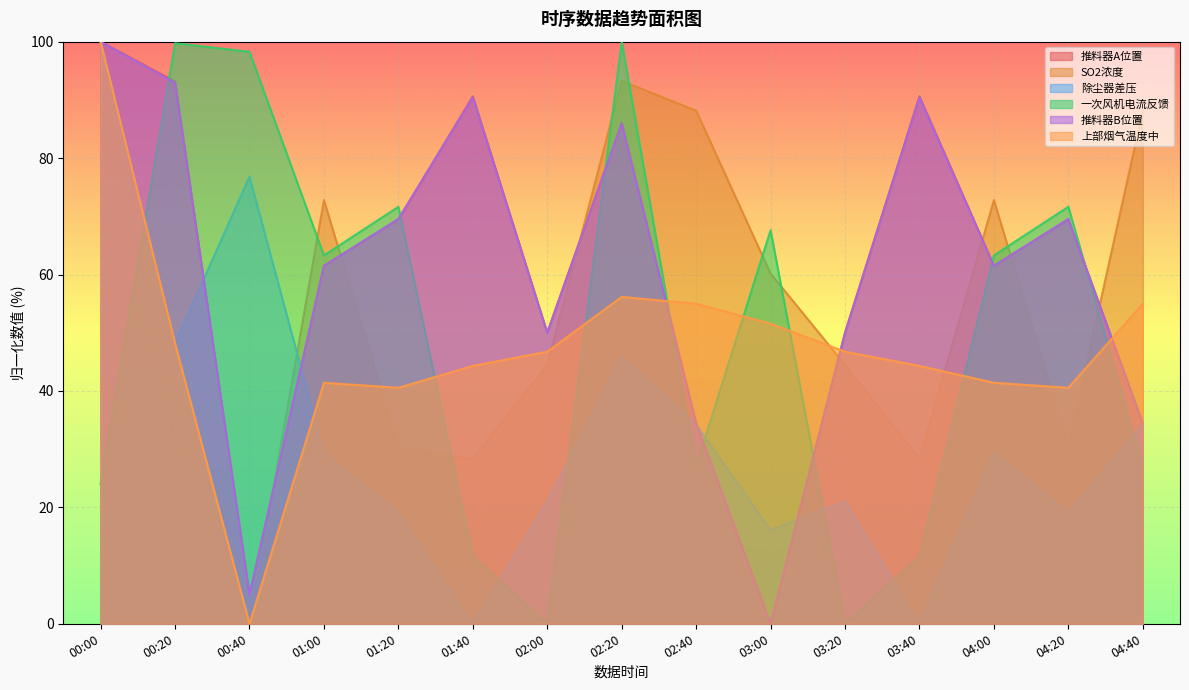

What is the total value across all series at 00:40?

185.2